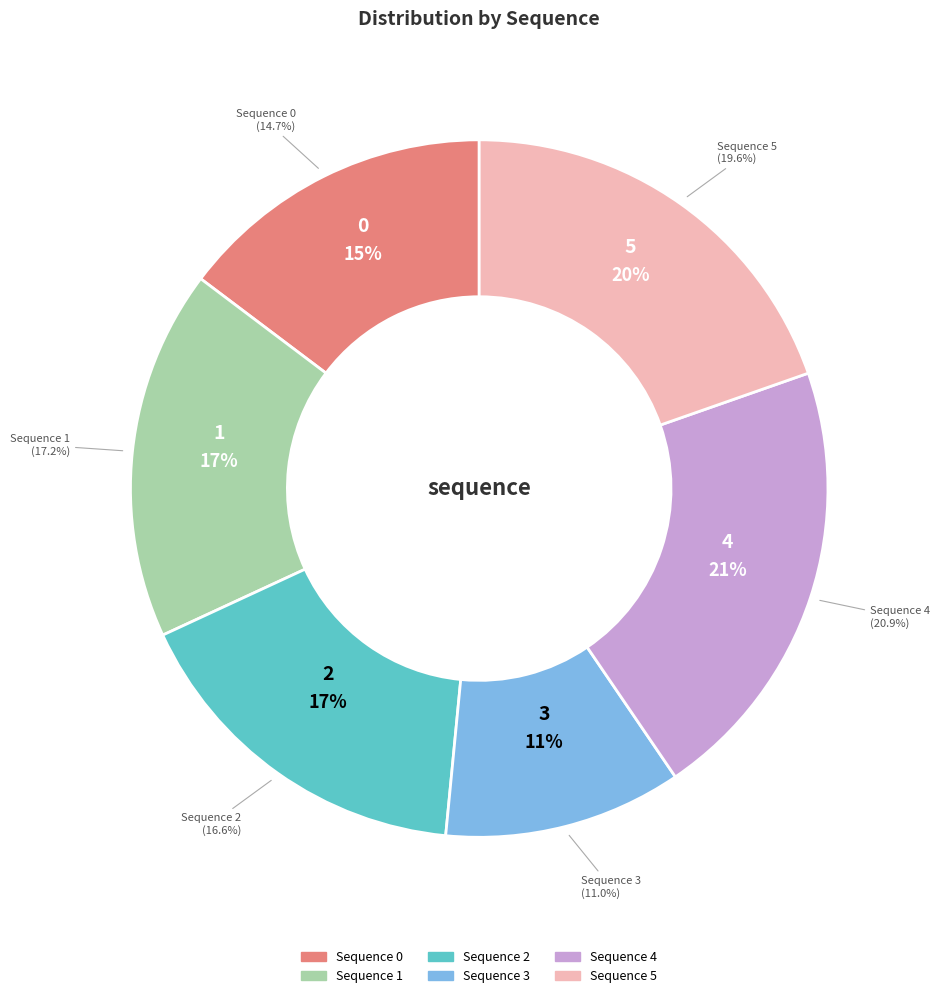

Does 3 account for over 50% of the chart?

No